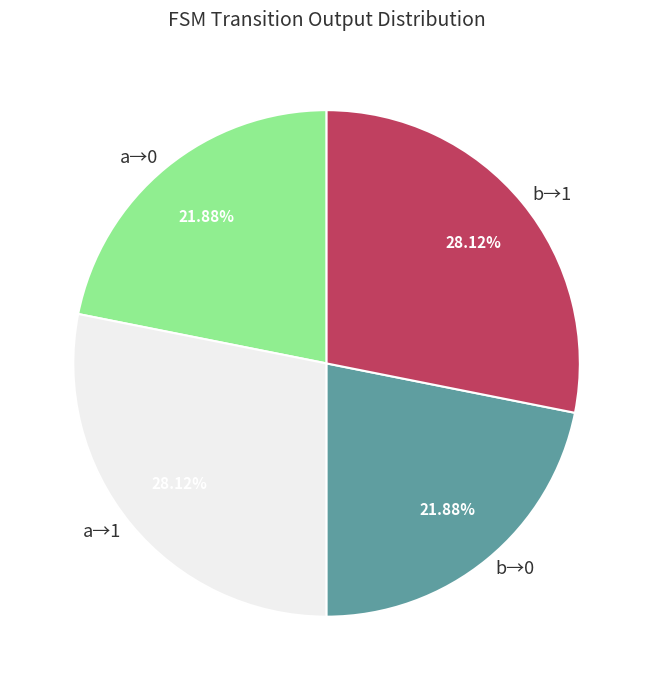

Count the number of slices in the pie.

4